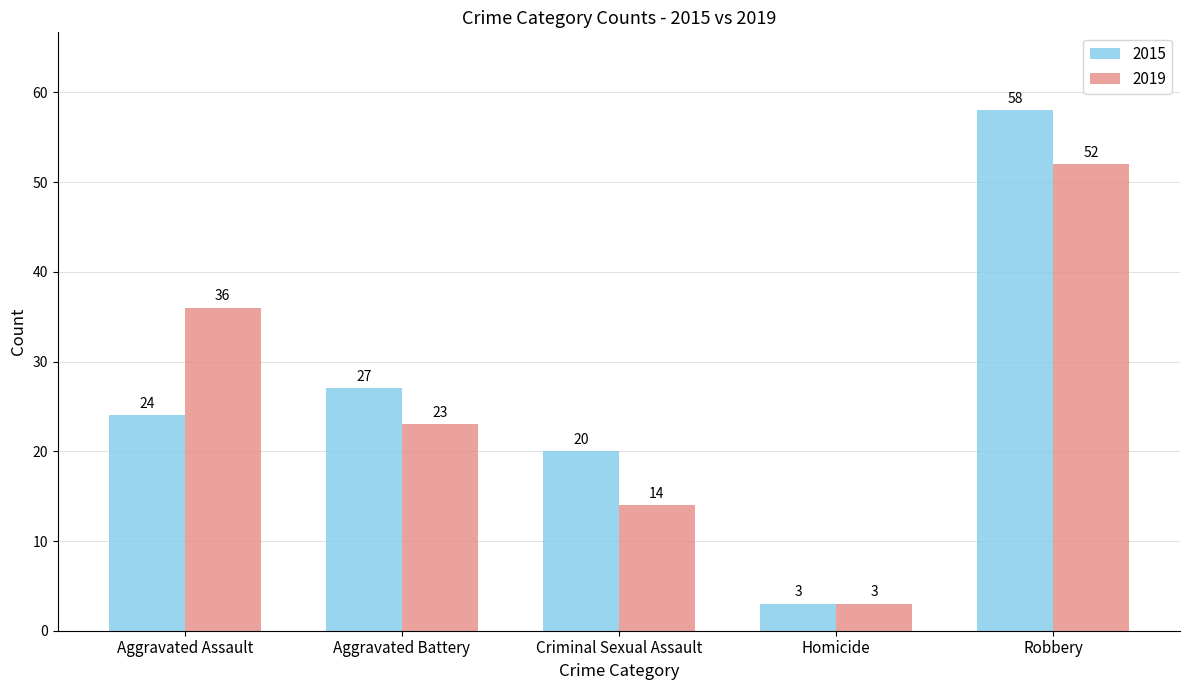

What is the minimum value for 2015?

3